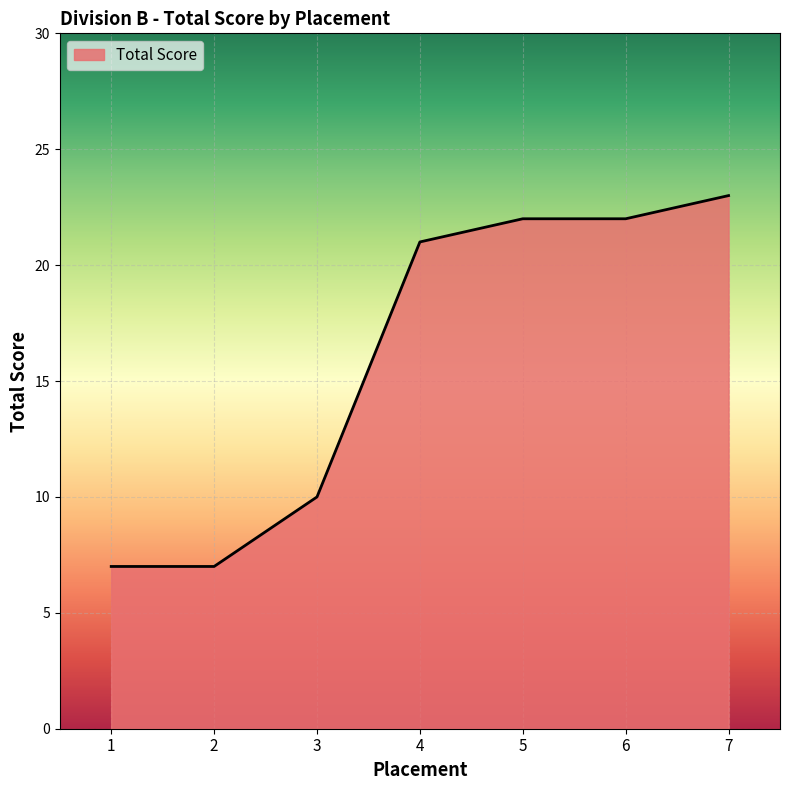

What is the greatest value displayed?

23